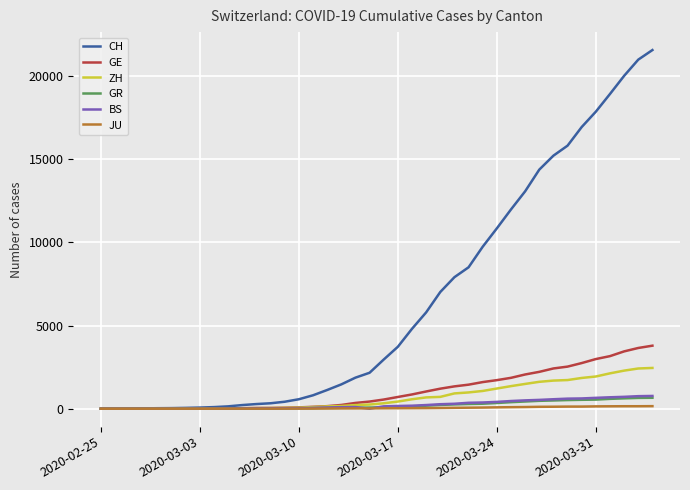

How many lines are shown in the chart?

6